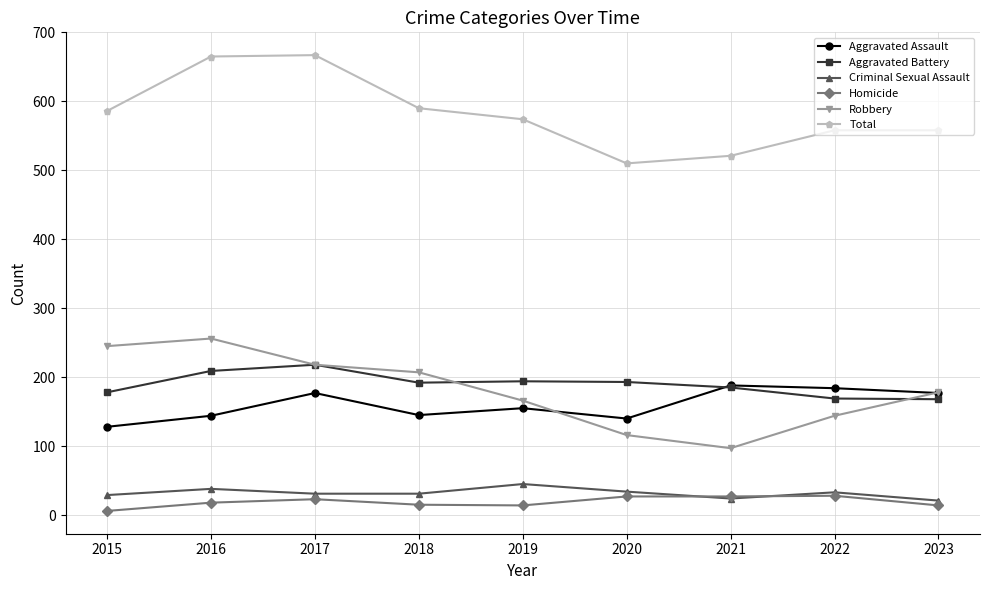

How many values in the Homicide series are below 18?

4